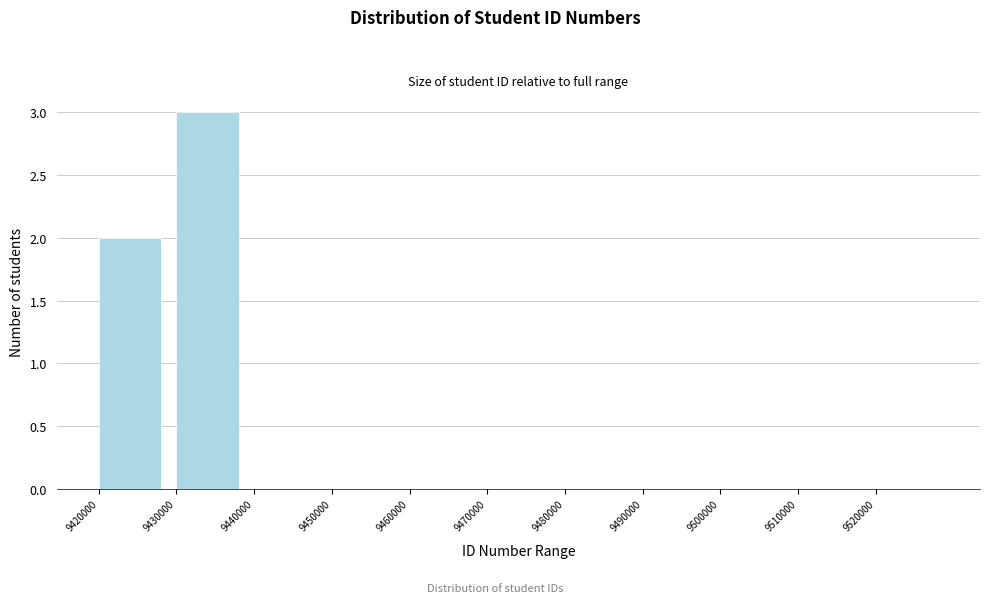

What is the height of the bar covering 9430000 to 9440000 on the x-axis? The values are not printed on the chart, so give them approximately, as read against the axis.

3